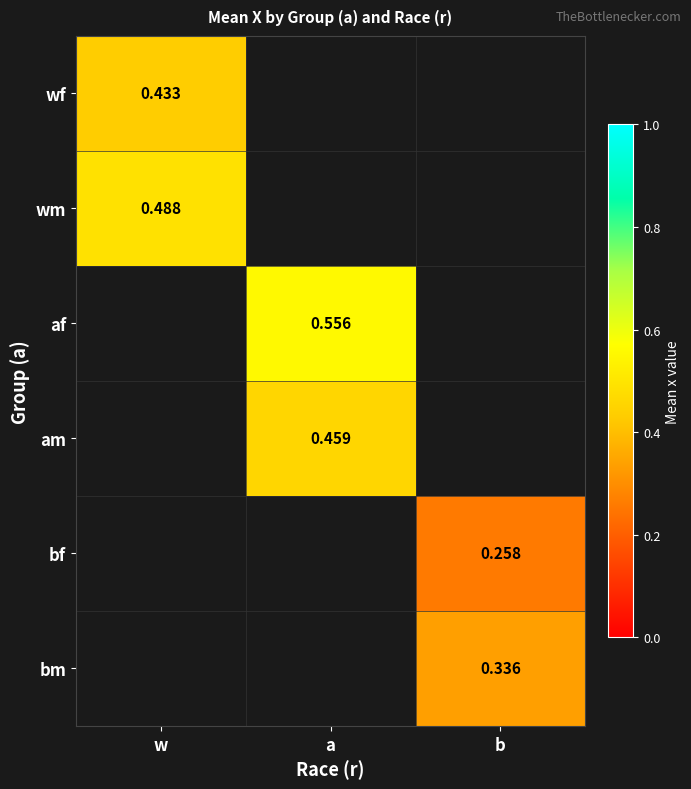

Is the value of am at b greater than the value of bf at b?

No